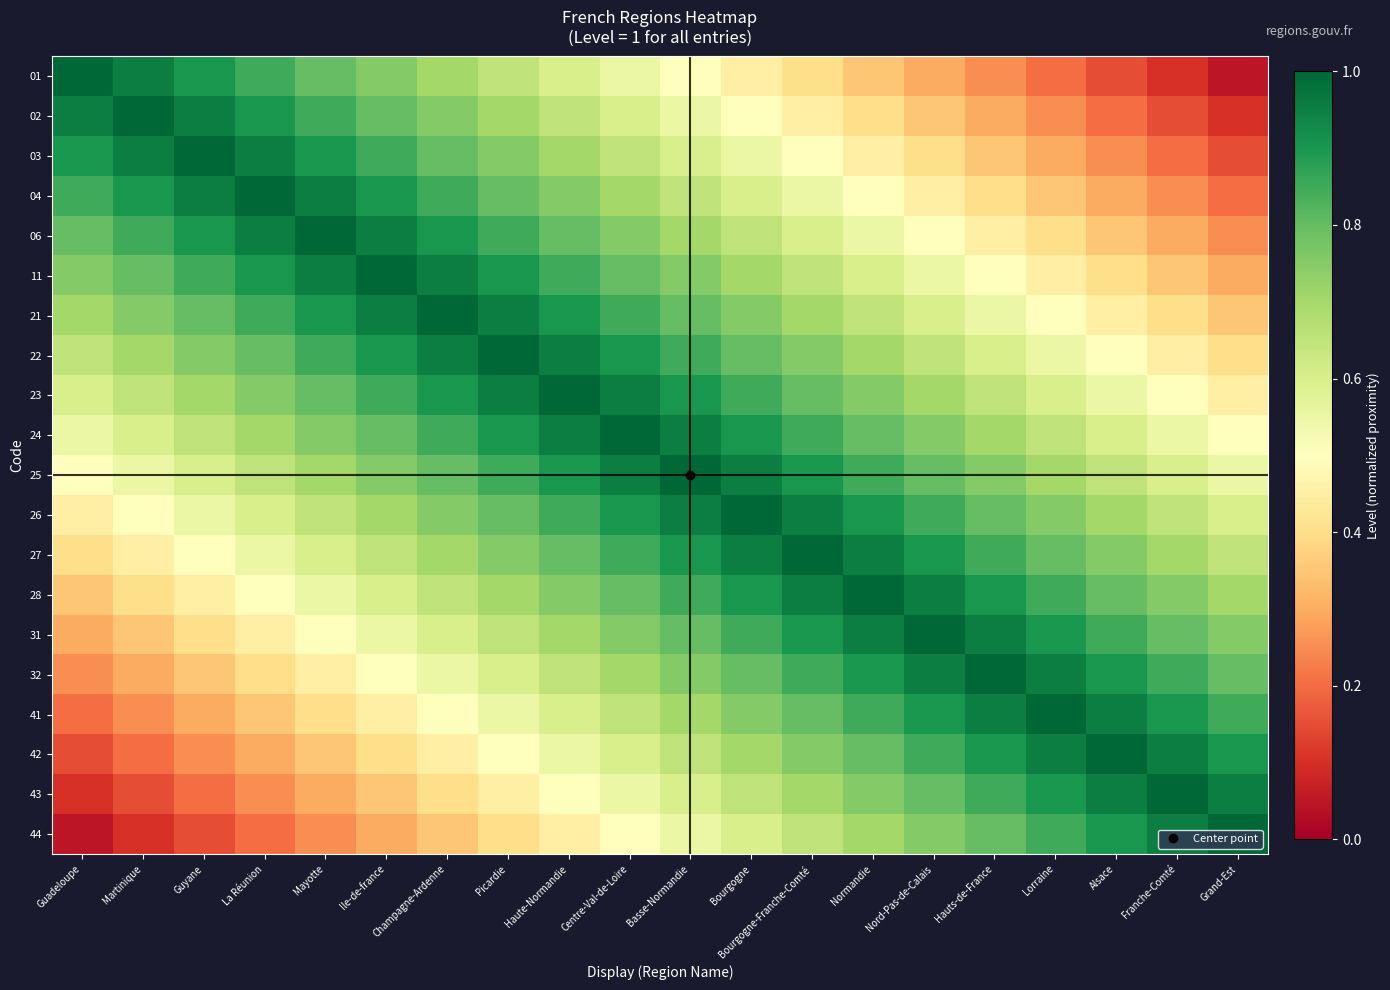

How many series are shown in this chart?

20